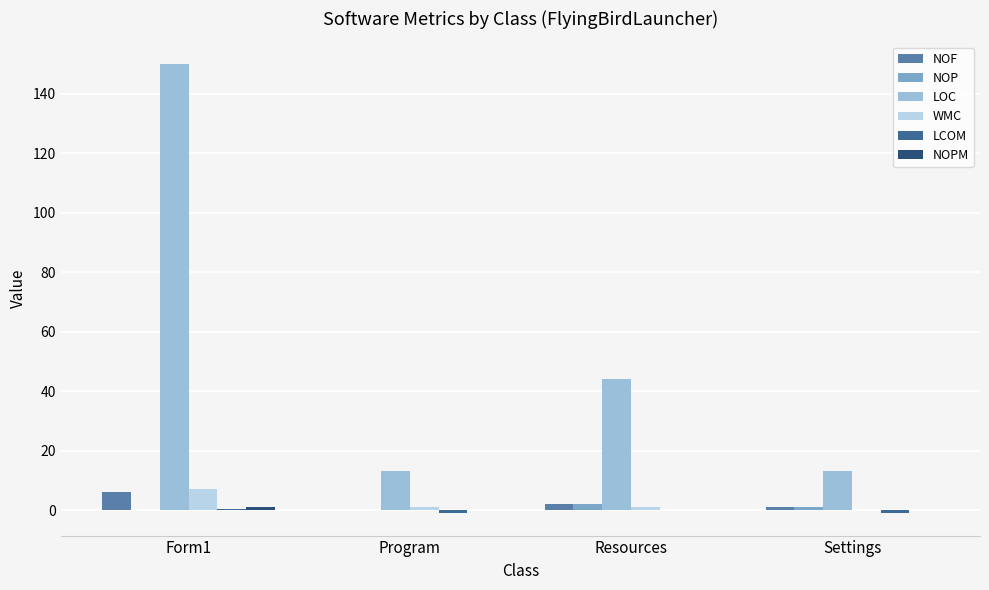

What is the label of the 2nd bar from the left?

Program